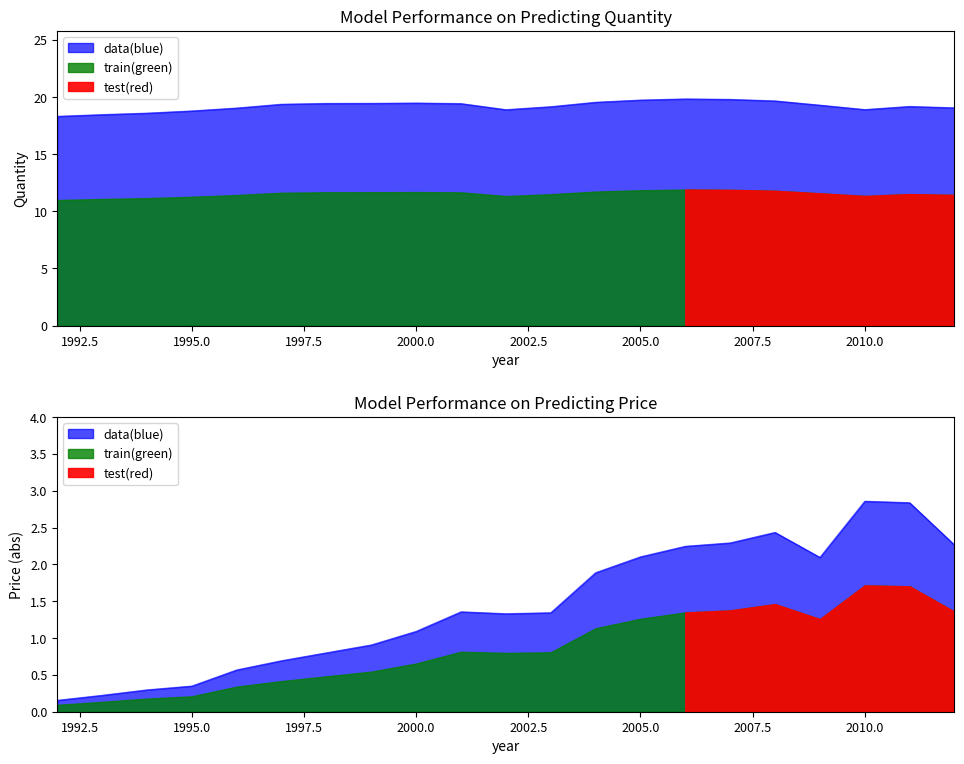

Rank the series by their maximum value, from lowest to highest.

Price, Quantity